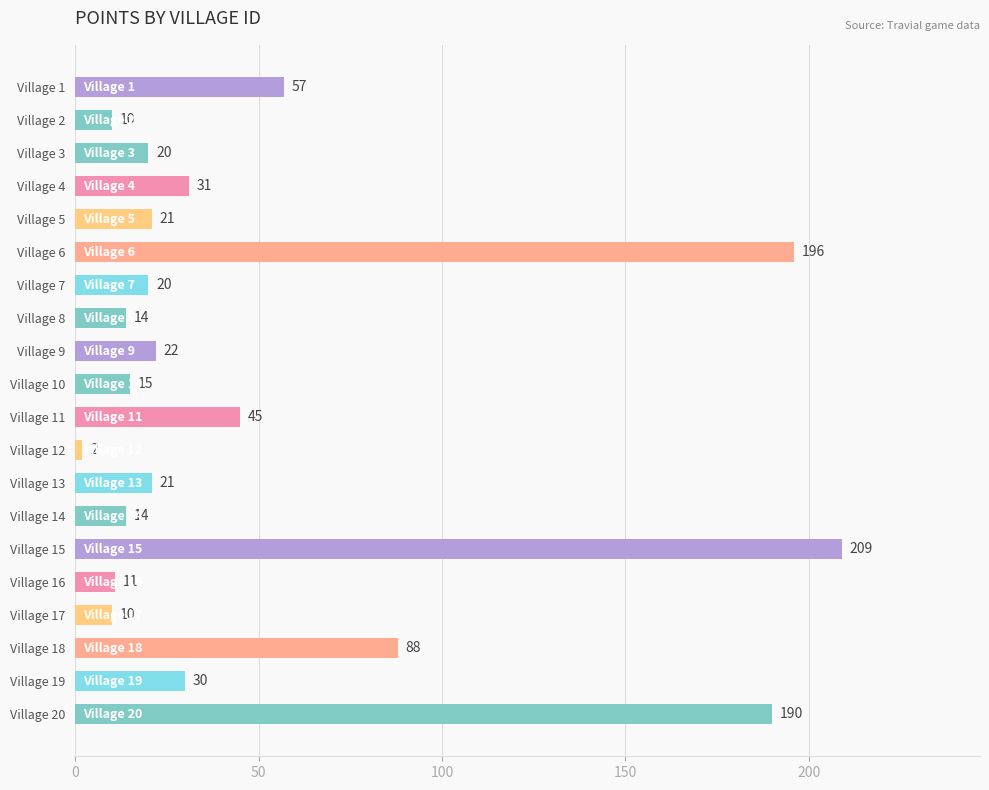

The chart shows a value of 4 at Village 8. True or false?

False